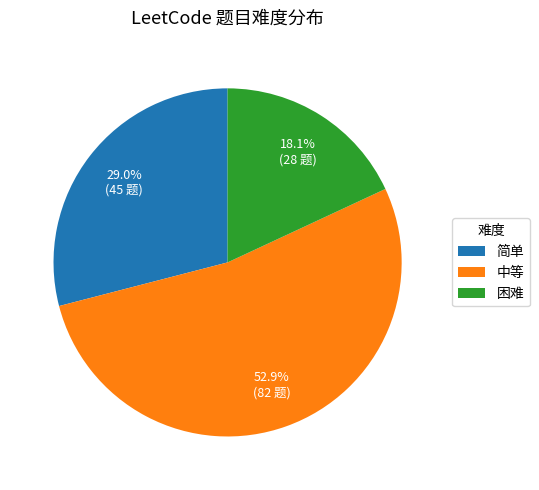

Is there a majority slice in this chart?

Yes